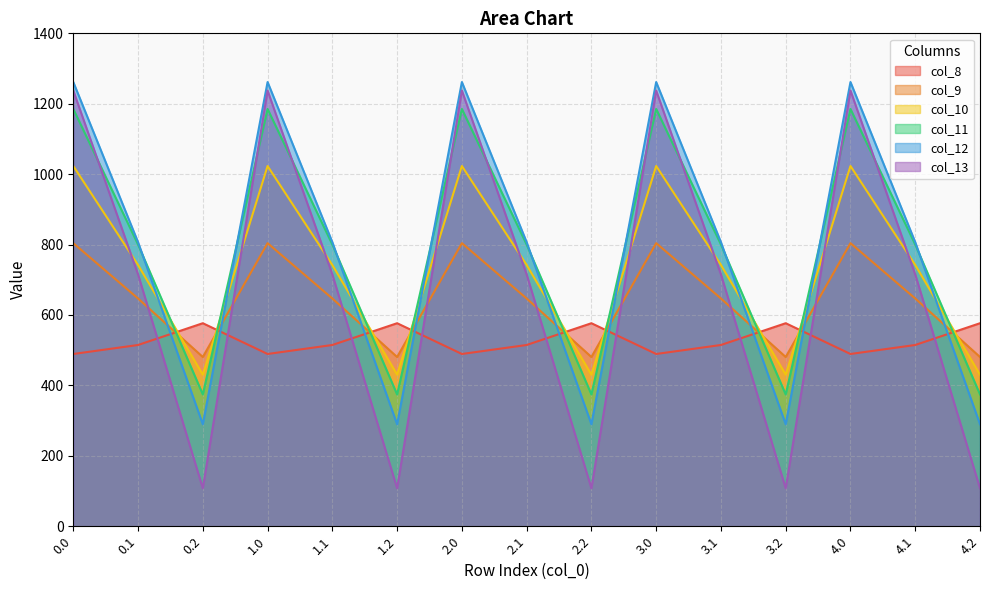

Does the chart have visible grid lines?

Yes